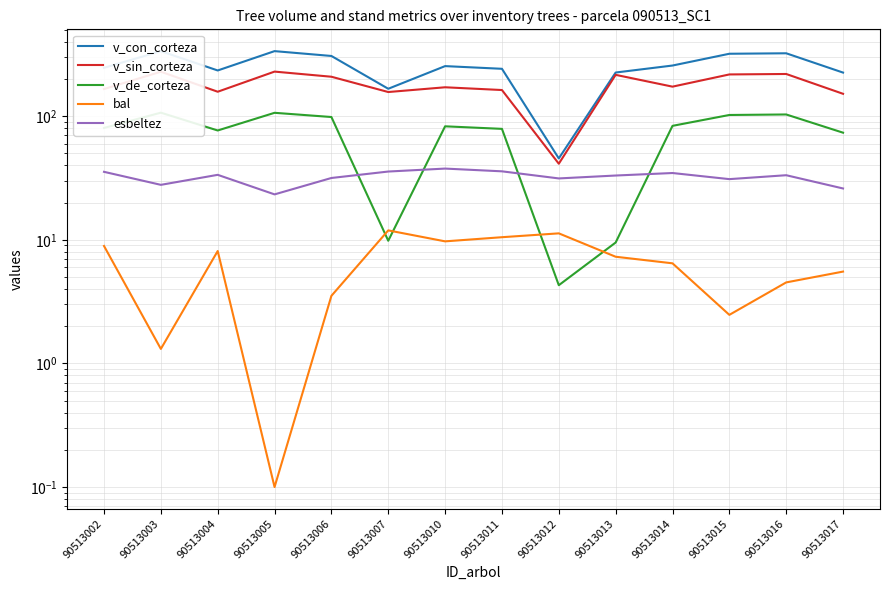

At 90513010, list the series in order from smallest to largest.

bal, esbeltez, v_de_corteza, v_sin_corteza, v_con_corteza